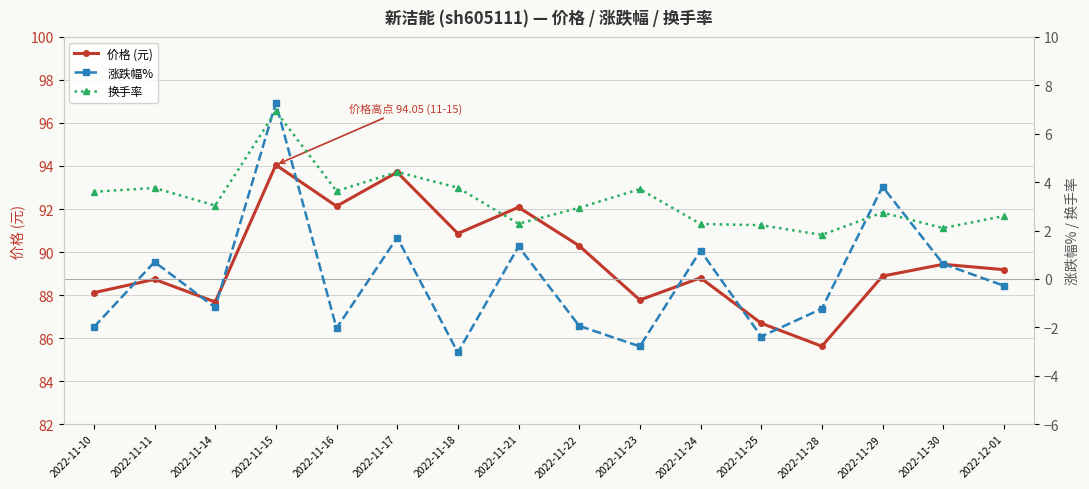

What is the maximum value shown in the chart?

94.0